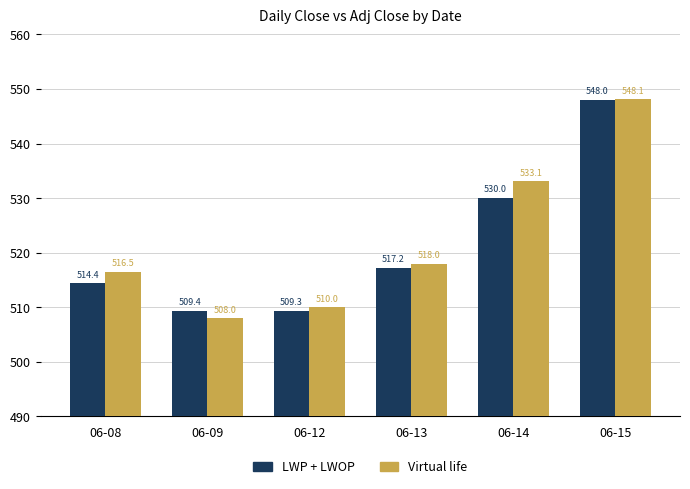

The value of LWP + LWOP at 06-09 is 509.4. True or false?

True